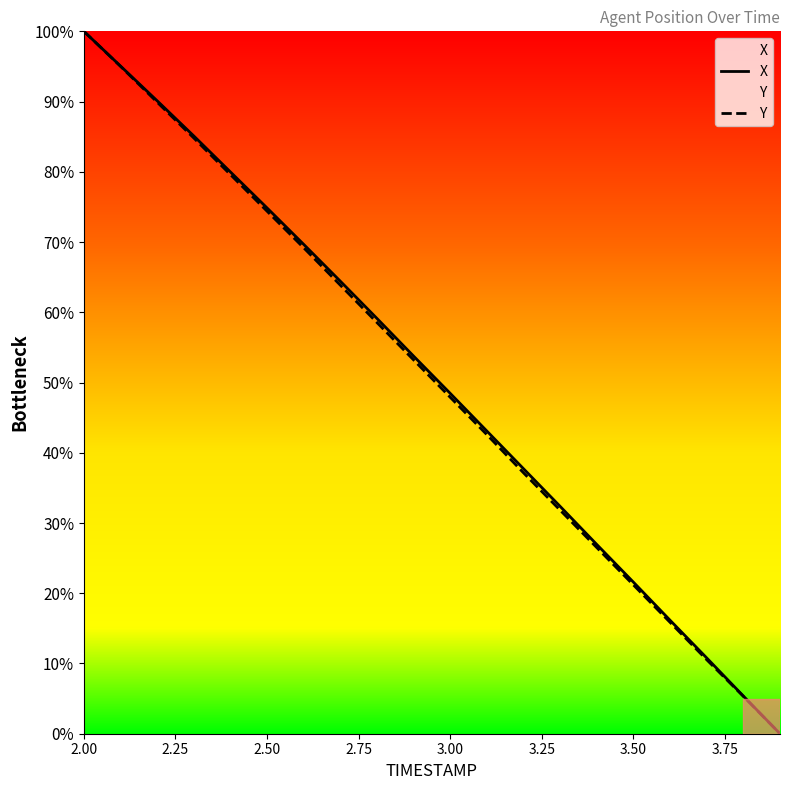

Reading right to left, transcribe all the data shown in this chart.

X: 0.0	5.4	10.8	16.2	21.6	26.9	32.4	37.7	43.1	48.5	53.8	59.1	64.4	69.7	74.9	80.0	85.1	90.1	95.1	100.0
Y: 0.0	5.3	10.5	15.9	21.2	26.5	31.8	37.1	42.6	47.9	53.2	58.5	63.9	69.2	74.4	79.6	84.8	89.9	95.0	100.0